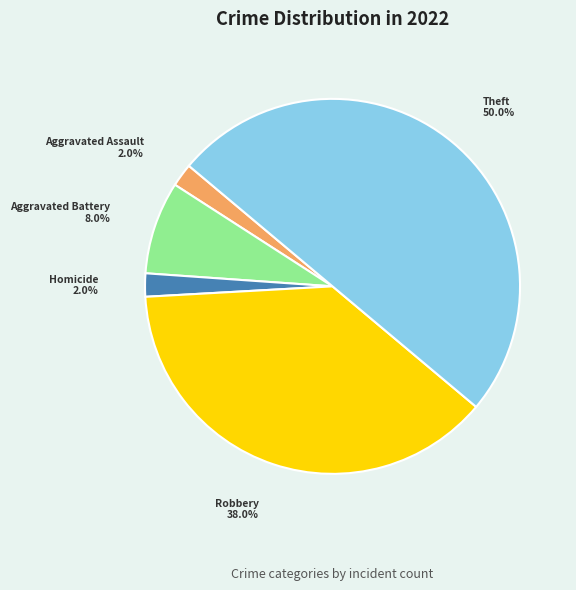

Which slice is the largest?

Theft